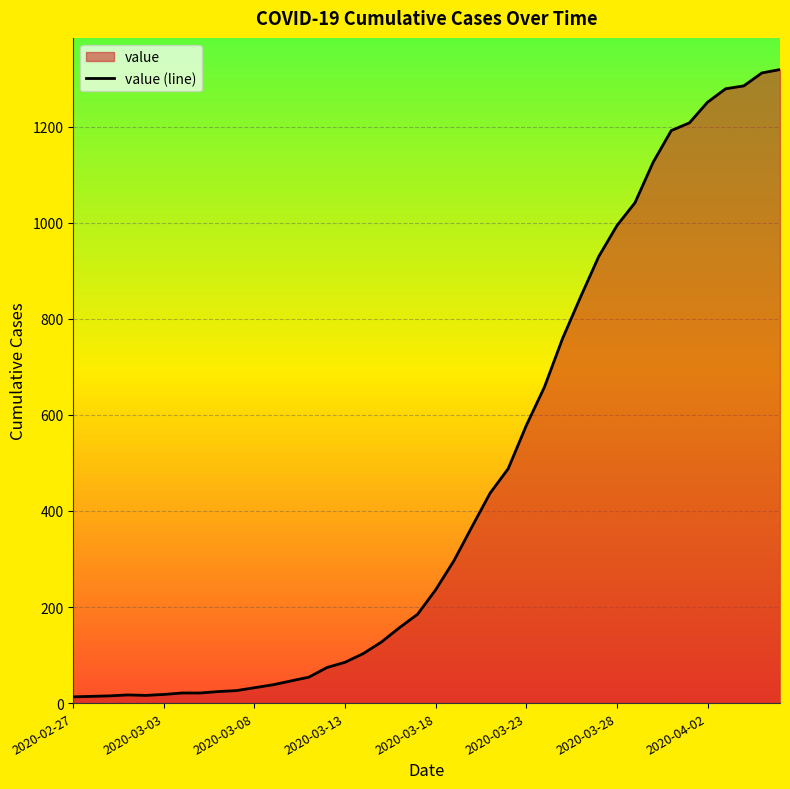

What is the greatest value displayed?

1319